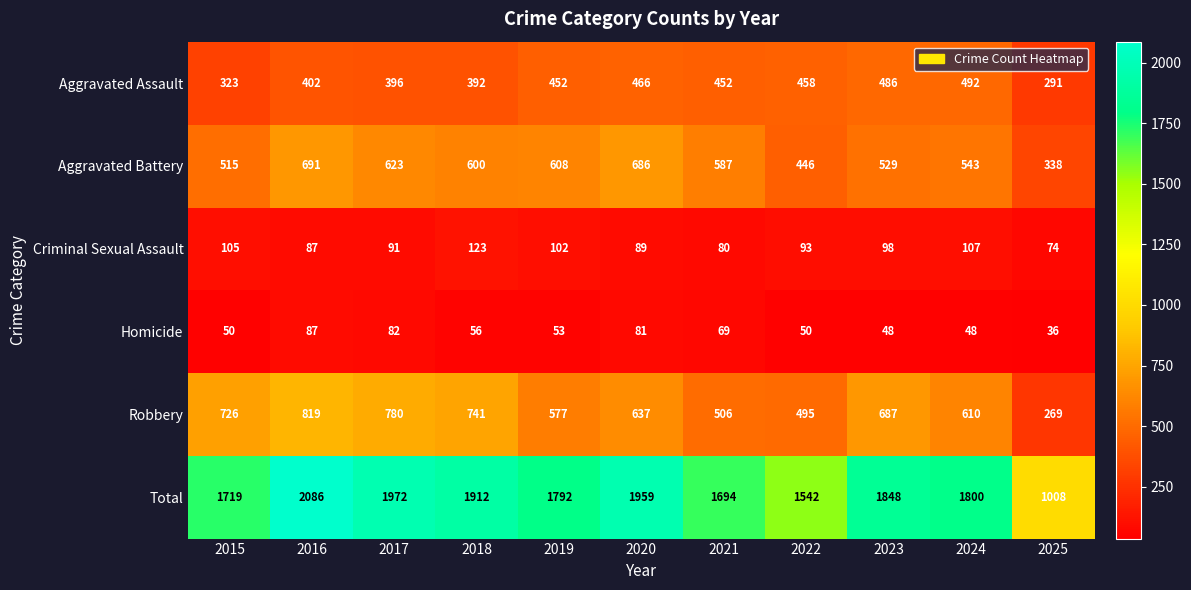

List the series in order of their peak value, highest first.

Total, Robbery, Aggravated Battery, Aggravated Assault, Criminal Sexual Assault, Homicide